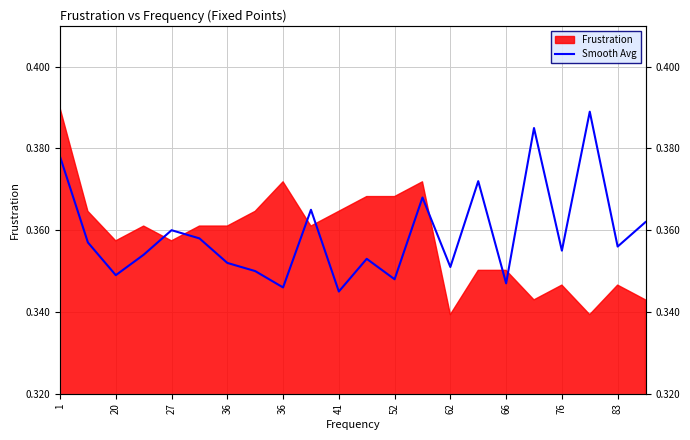

Where is the first local maximum?

27